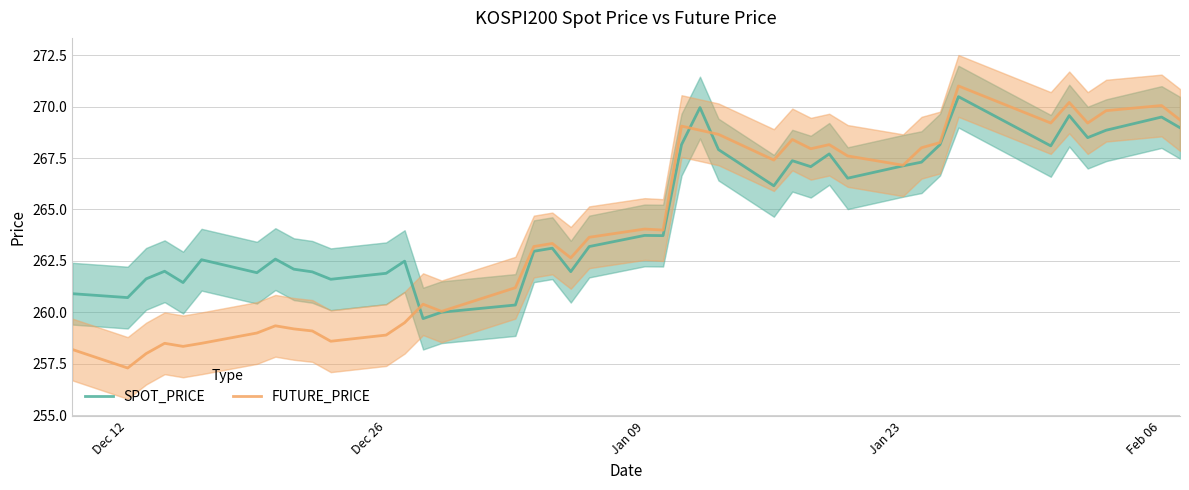

What is the difference between the maximum and minimum values in the FUTURE_PRICE series?

13.7